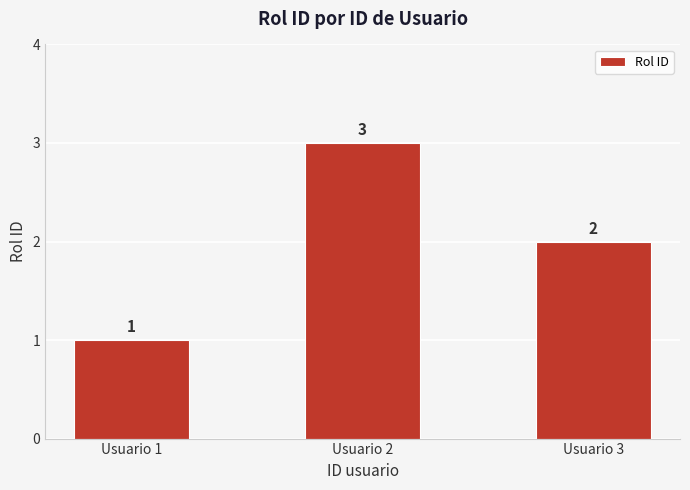

Where does the data first go above 2?

Usuario 2